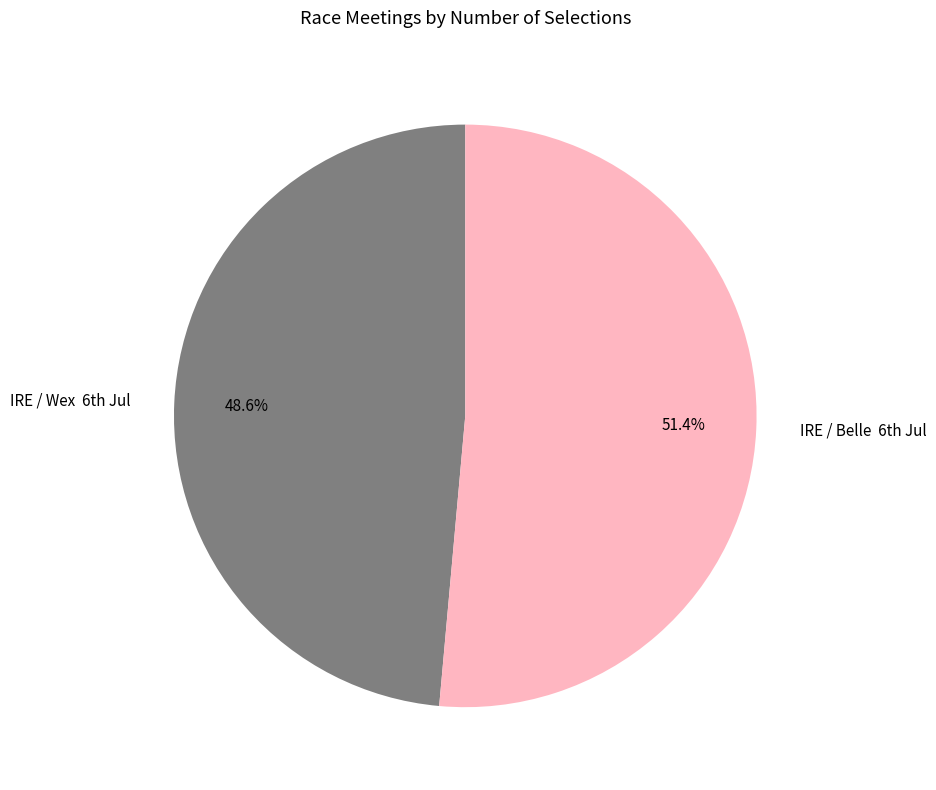

Which category accounts for the majority?

IRE / Belle 6th Jul